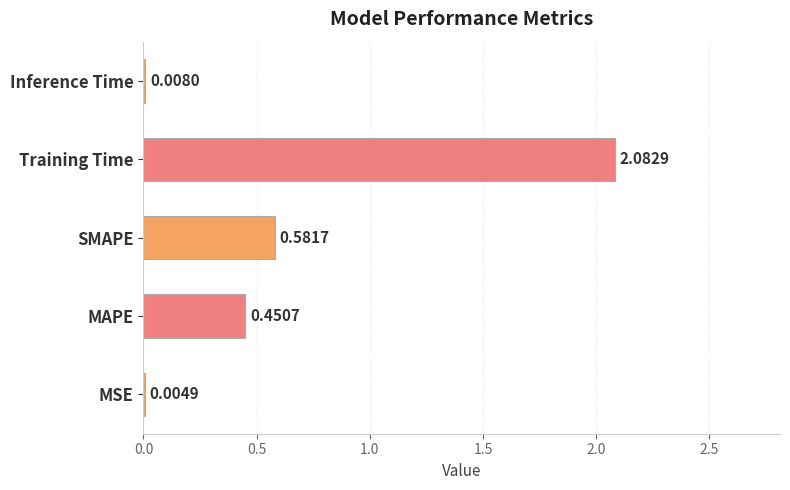

Between Training Time and MSE, which is larger?

Training Time